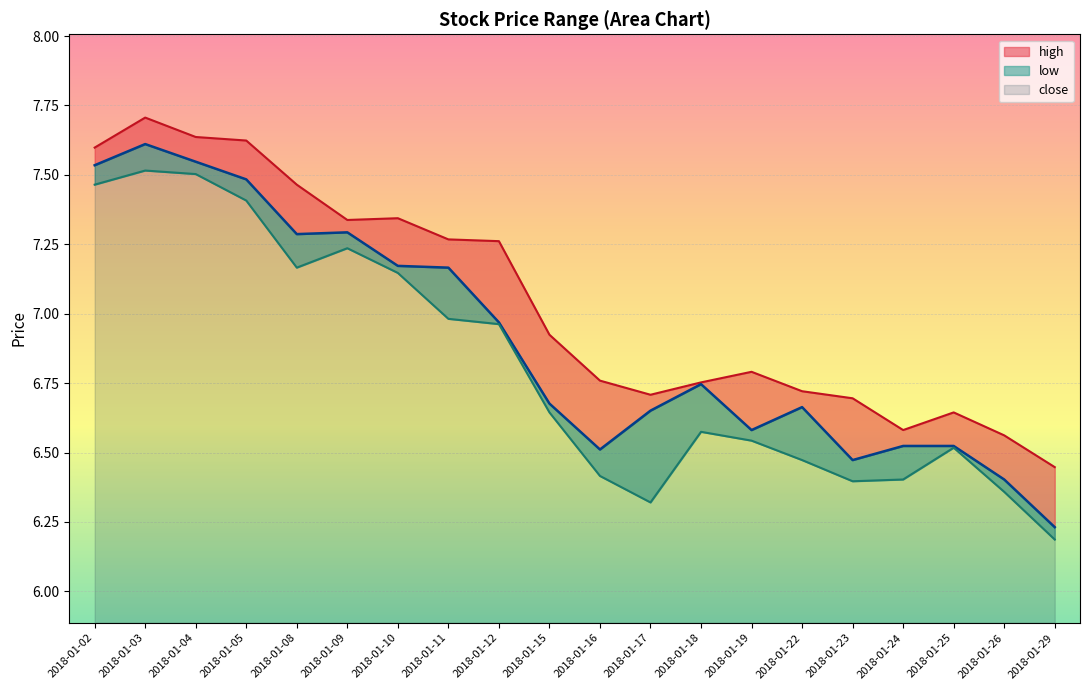

True or false: low and close cross at least once.

False